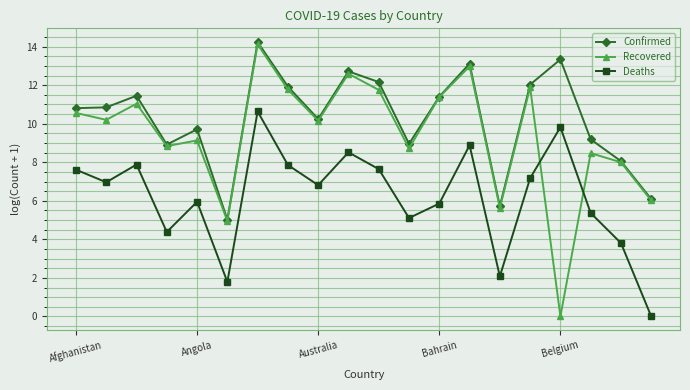

True or false: Recovered has more than 0 interior local peaks.

True